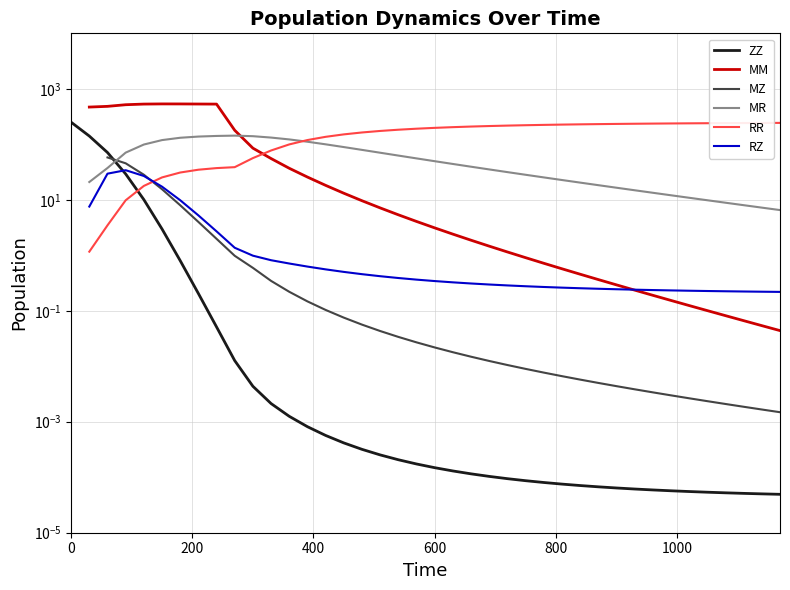

How many values in the RR series exceed 197?

20